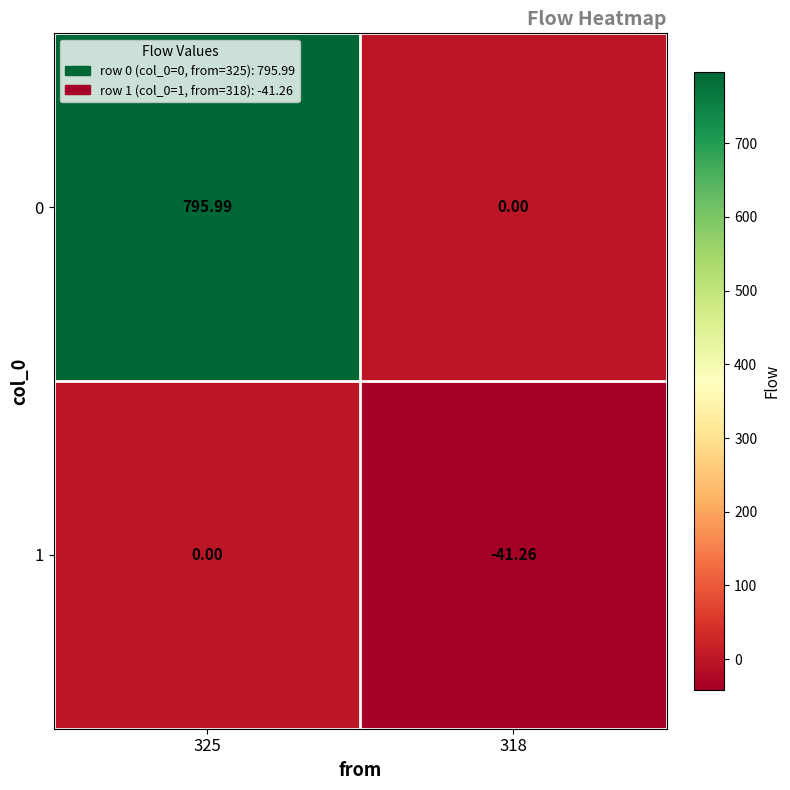

How many values in the 0 series are below 795?

1